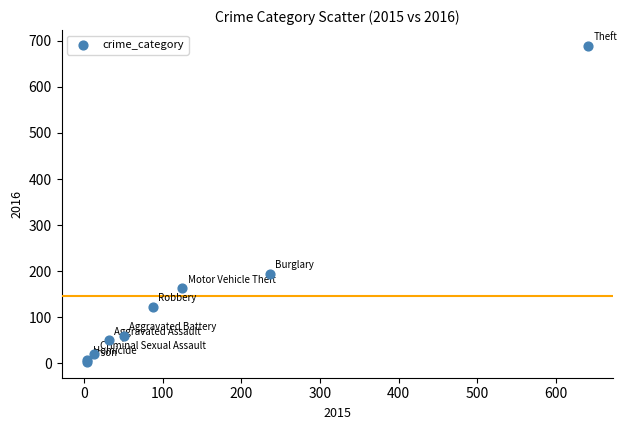

What Y value in the scatter plot is closest to 346?

194